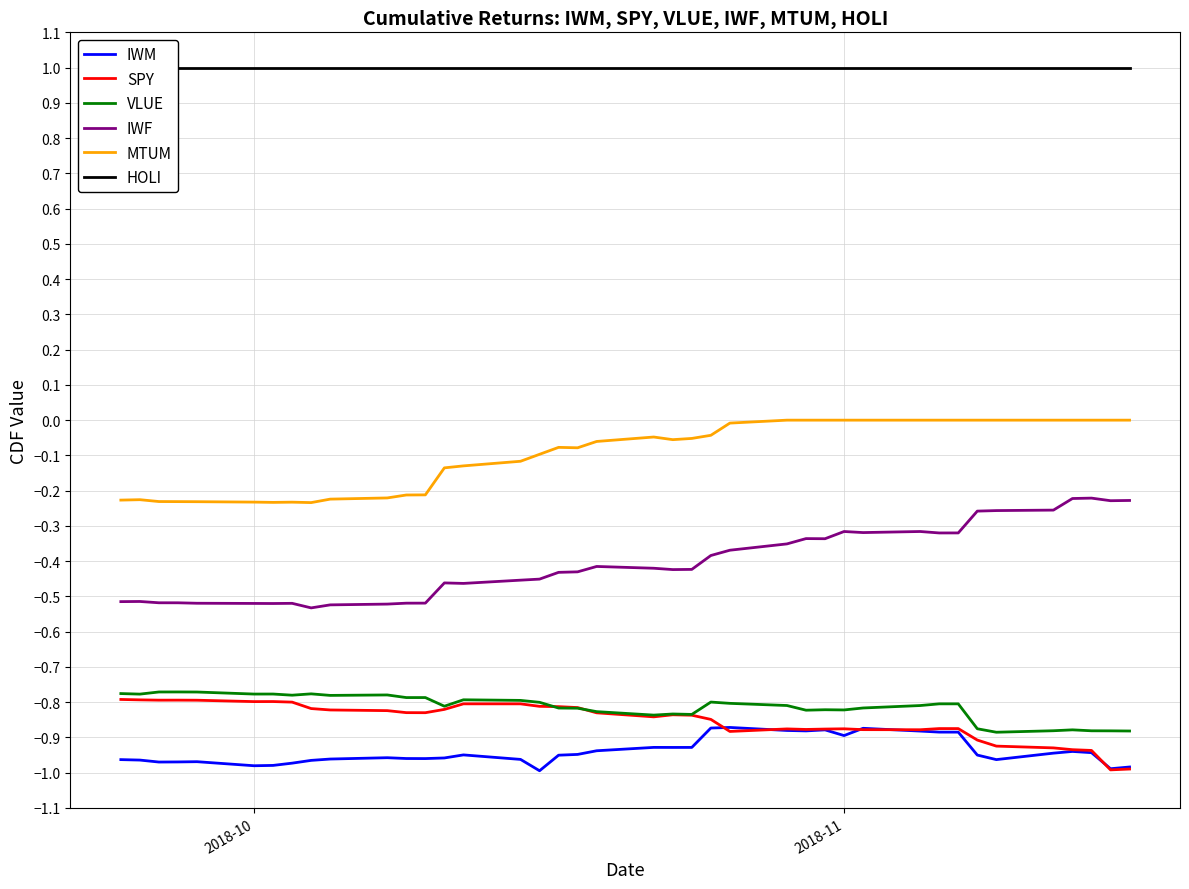

Is it true that MTUM equals -0.0 at 2018-11?

True